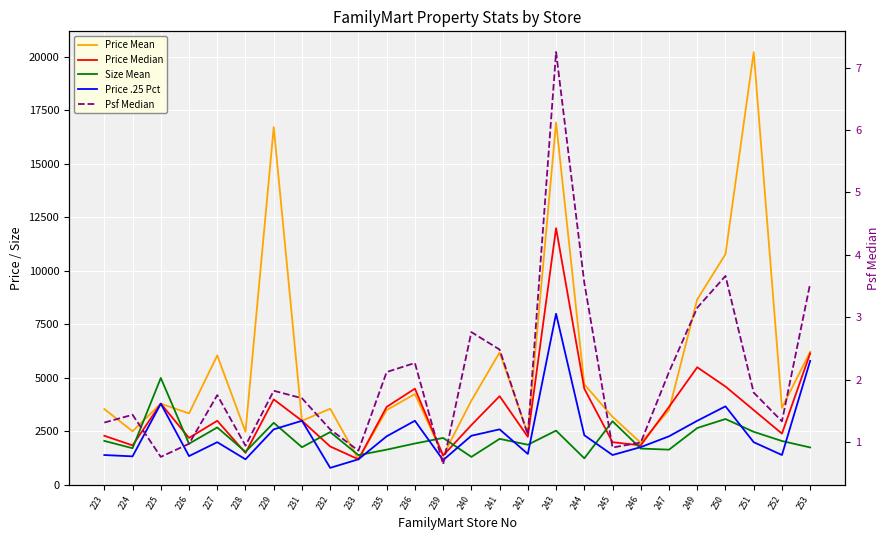

What is the value of the Size Mean point at the 13th from the left?

2198.5